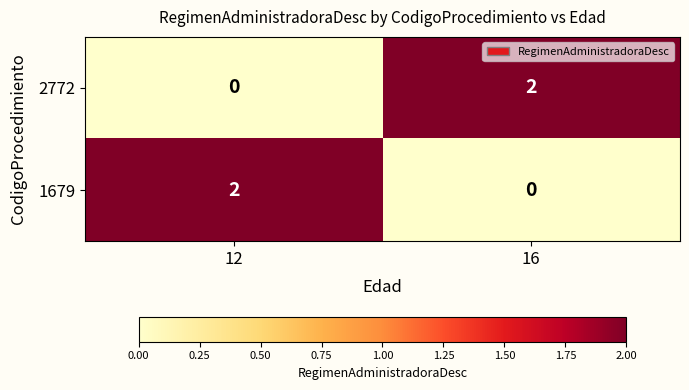

At which label is 2772 closest to 1?

12